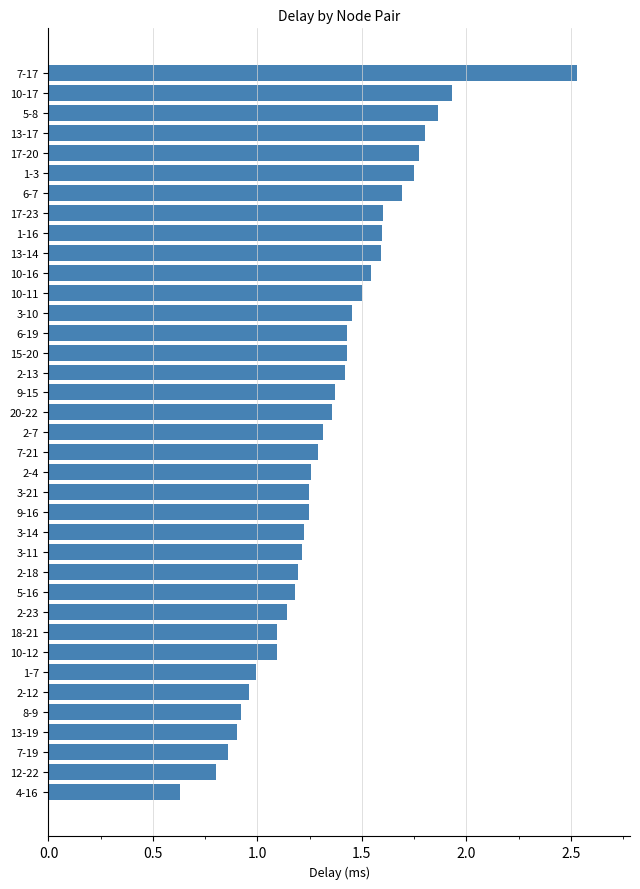

Does the chart contain stacked bars?

No